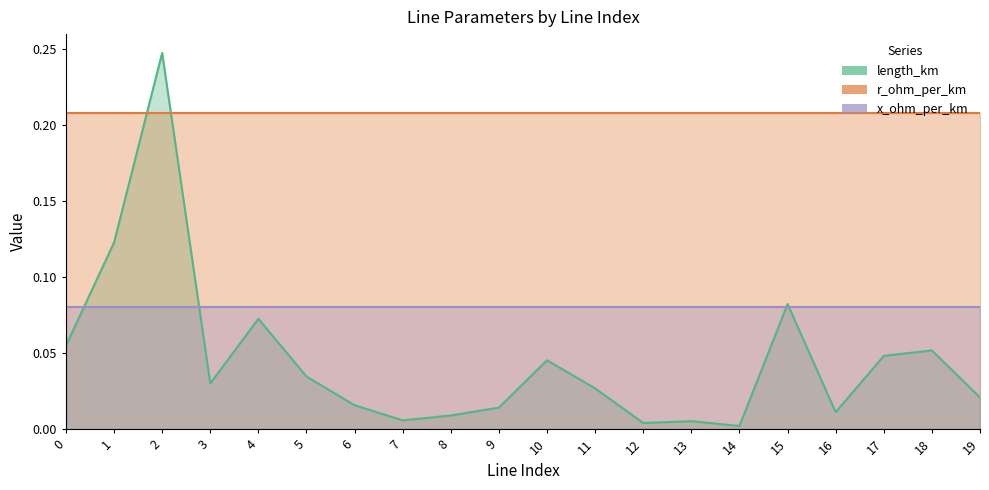

Rank the categories by length_km value from highest to lowest.

2, 1, 15, 4, 0, 18, 17, 10, 5, 3, 11, 19, 6, 9, 16, 8, 7, 13, 12, 14